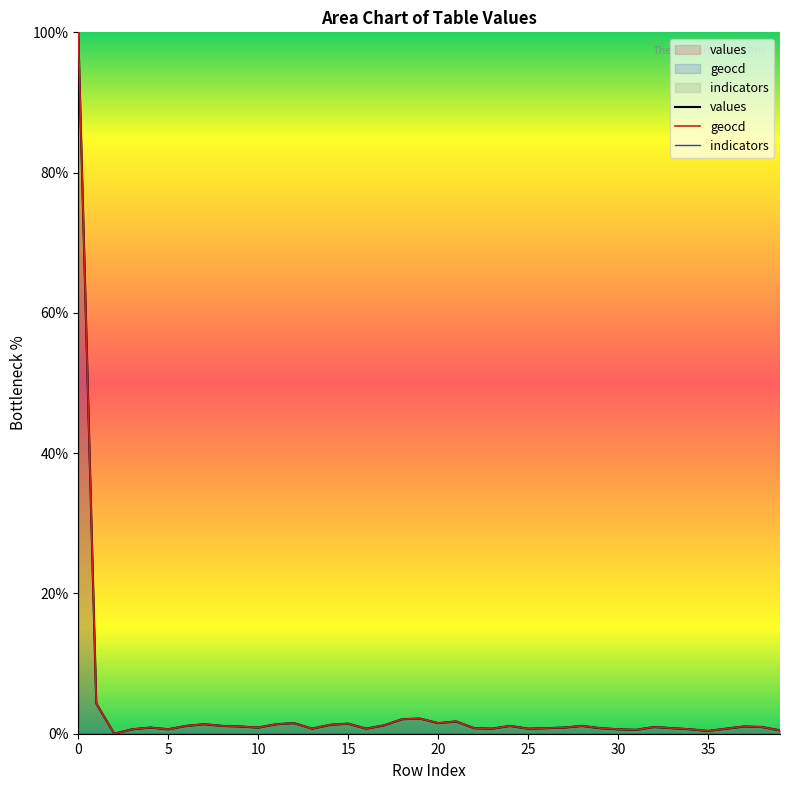

True or false: values and indicators intersect in this chart.

False